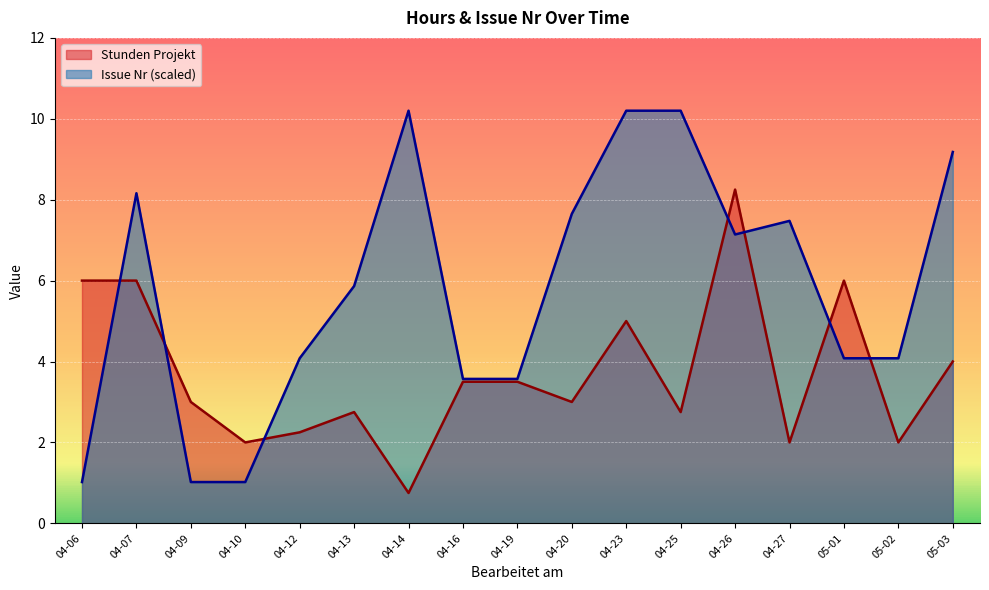

How many interior local peaks does the Issue Nr series have?

3